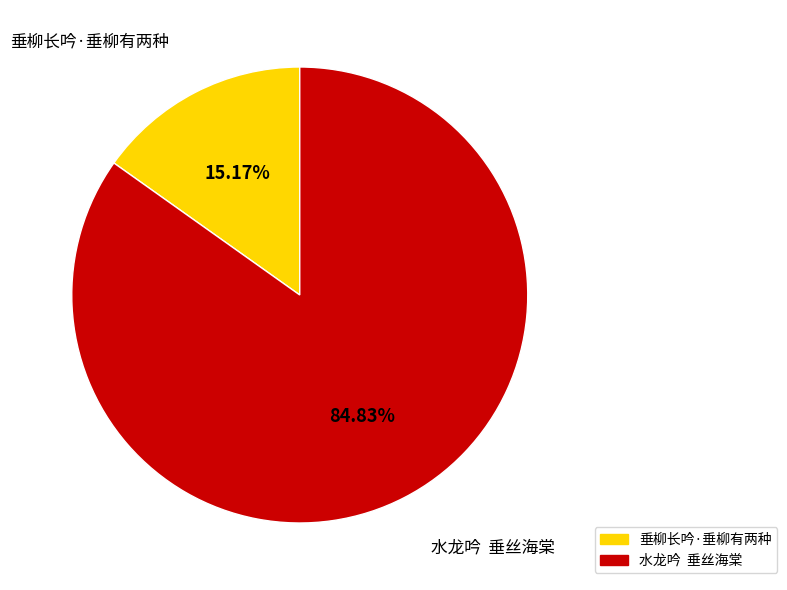

Is it true that 垂柳长吟·垂柳有两种 is 15% of the pie?

True